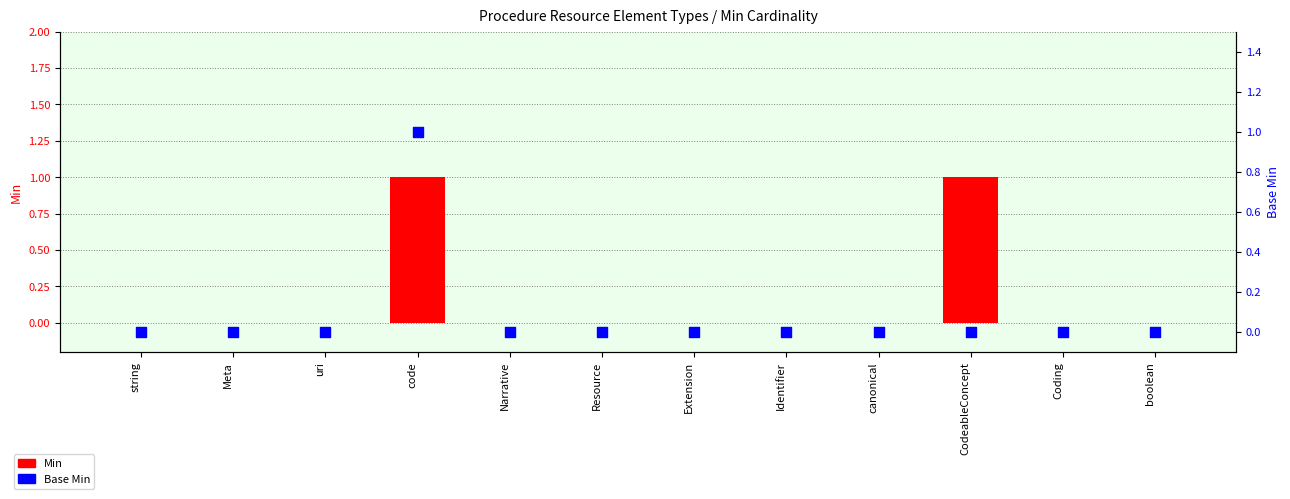

Which series contains the highest Y value?

Min